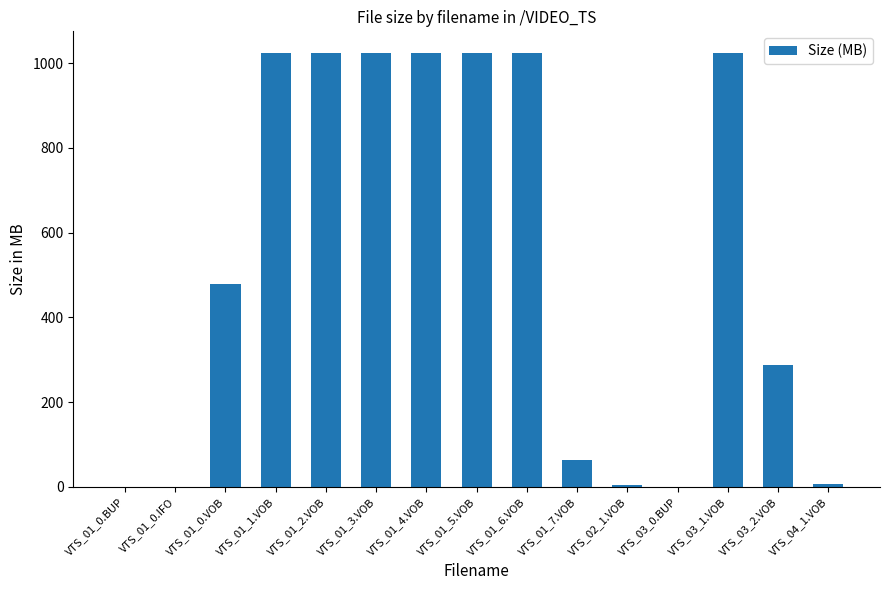

What is the maximum value shown in the chart?

1024.0